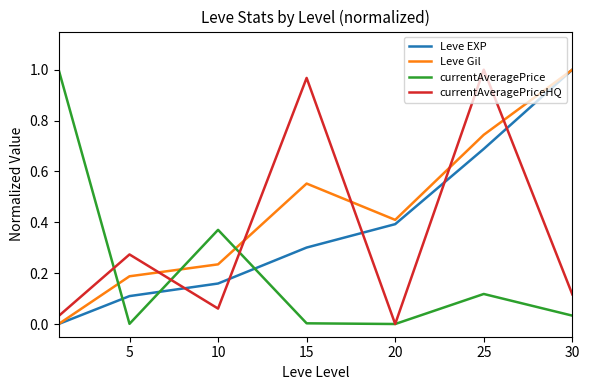

True or false: currentAveragePriceHQ has more than 1 points higher than both neighbors.

True